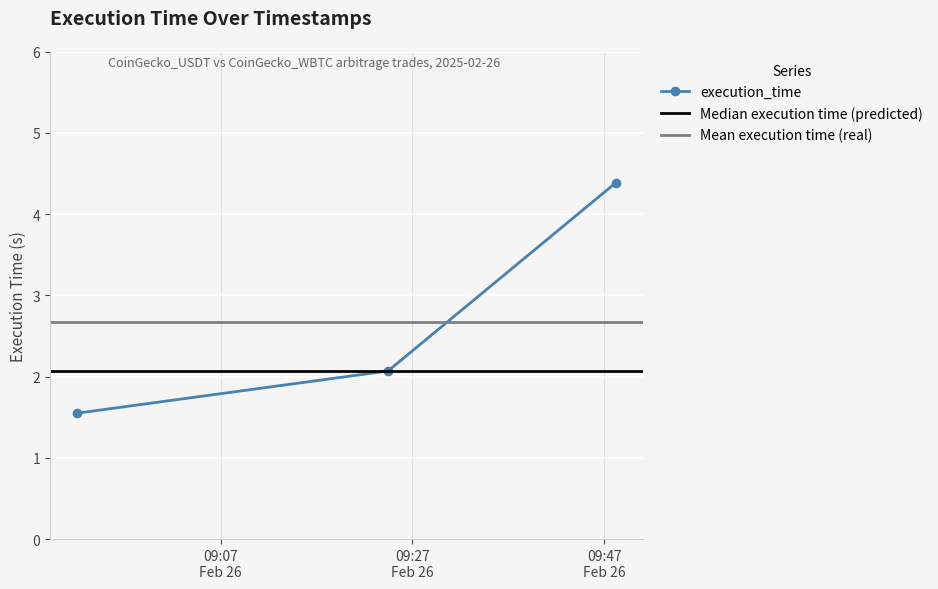

List the labels in order of value, smallest first.

2025-02-26 08:52:02, 2025-02-26 09:24:27, 2025-02-26 09:48:13